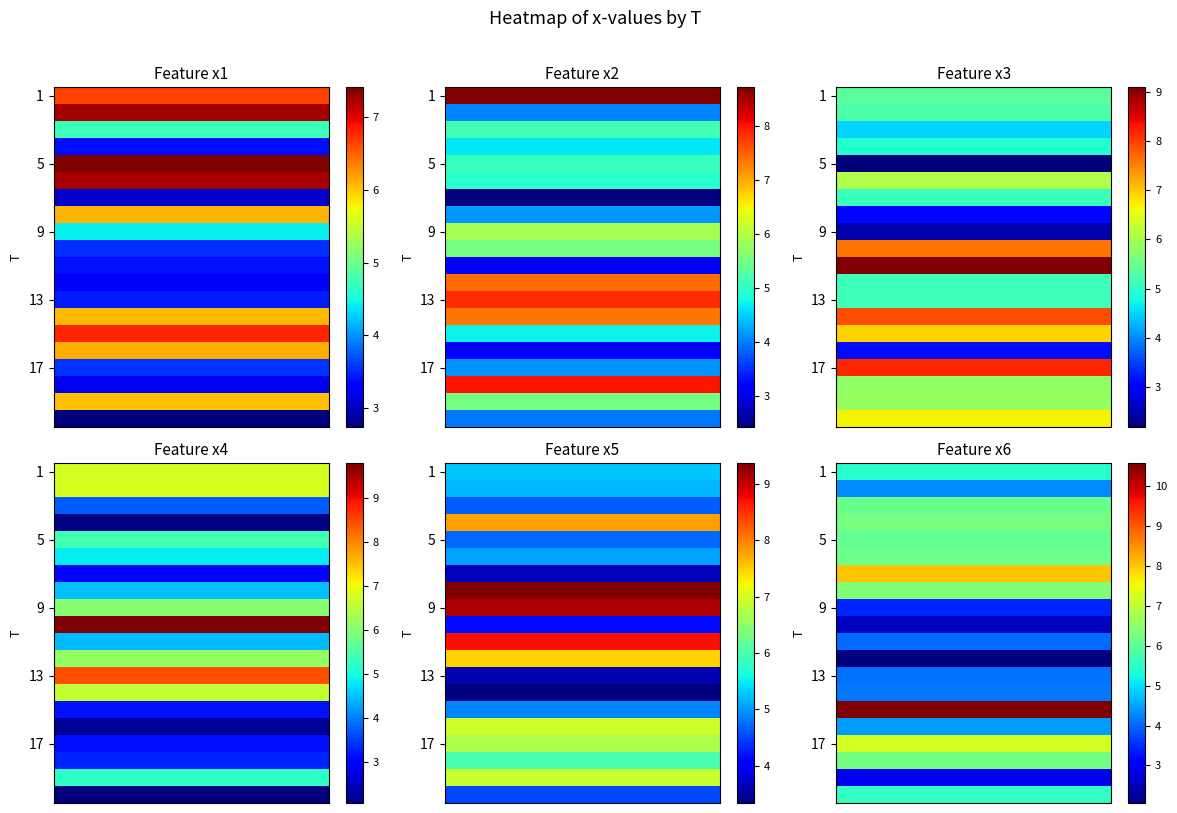

List the series in order of their peak value, highest first.

6, 4, 5, 3, 2, 1